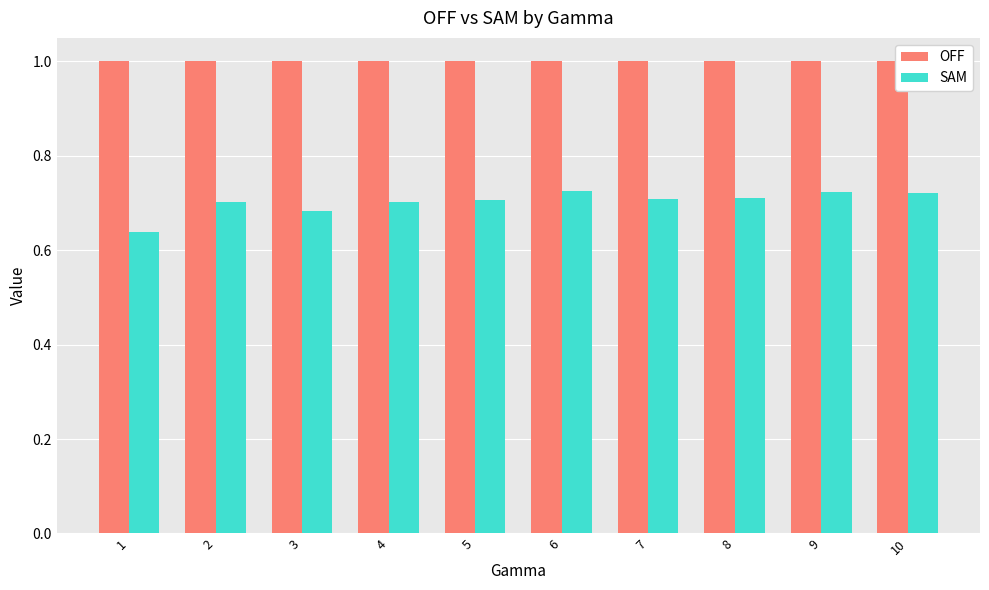

How many series are shown in this chart?

2